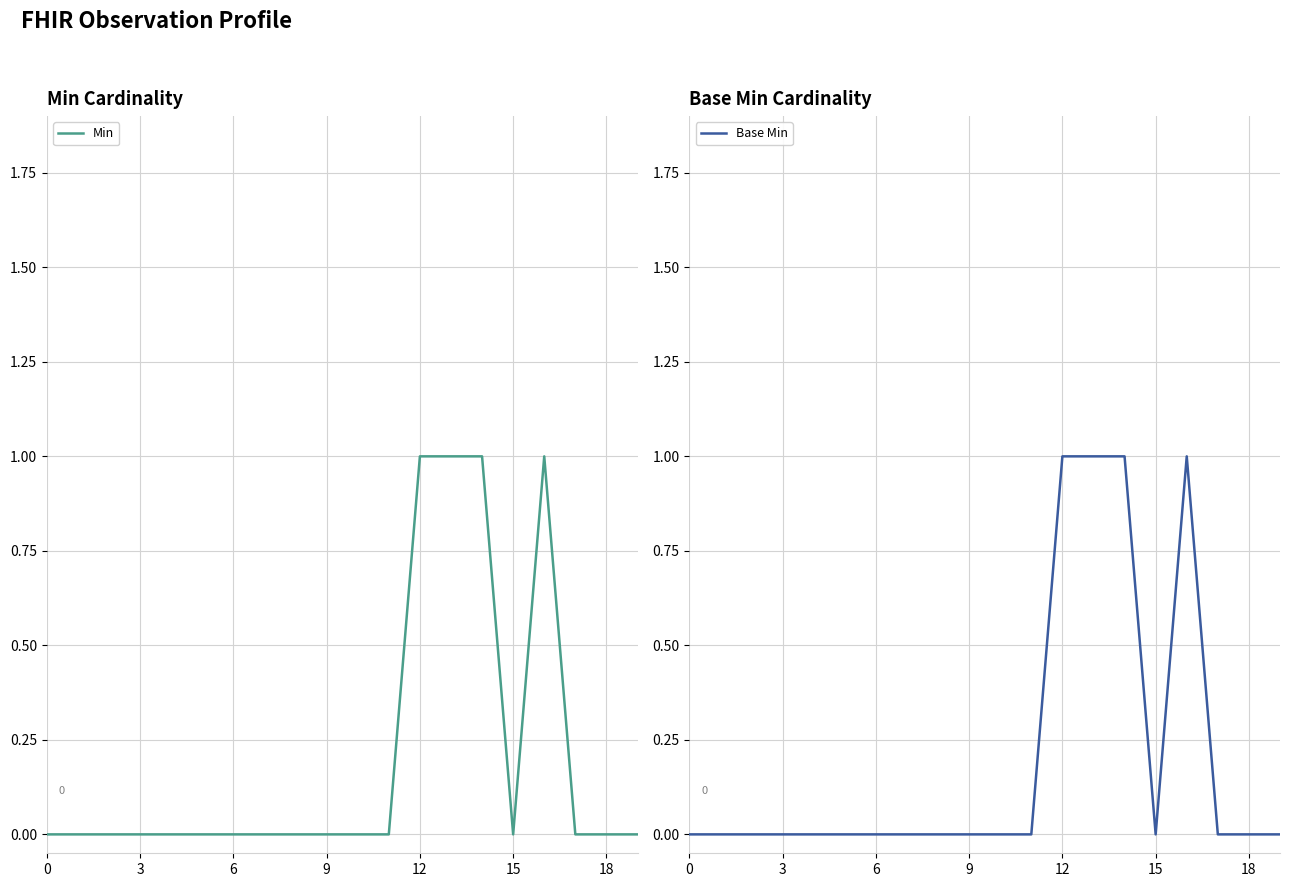

Rank the series by their maximum value, from highest to lowest.

Min, Base Min